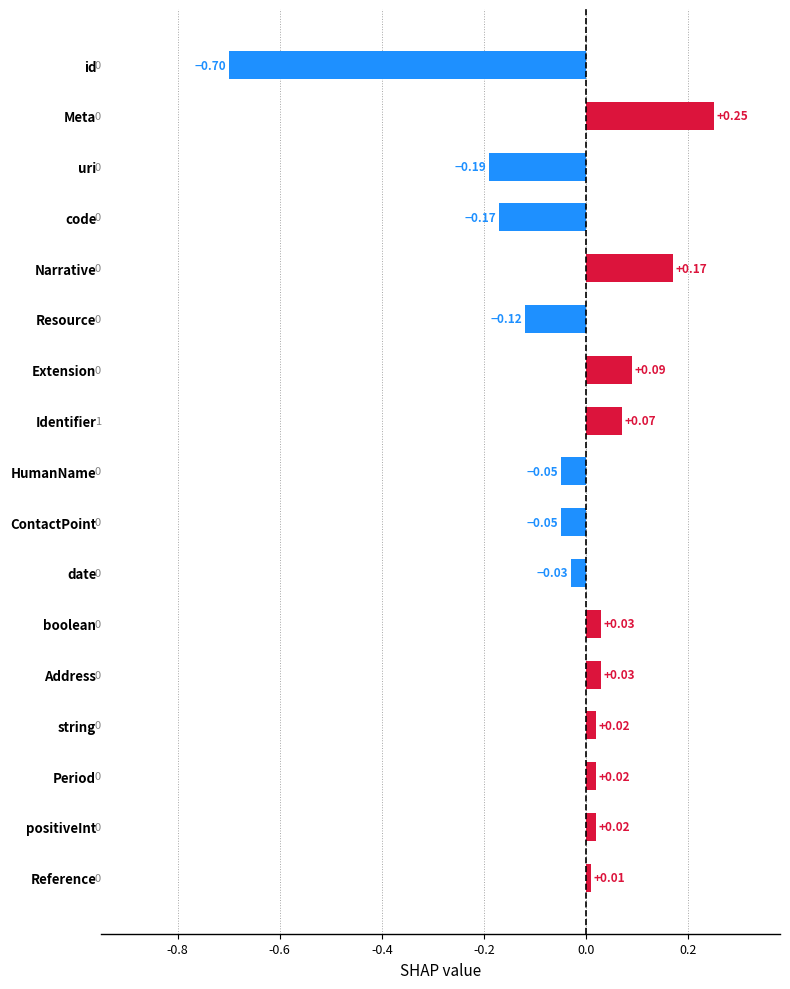

Between date and Identifier, which is larger?

Identifier